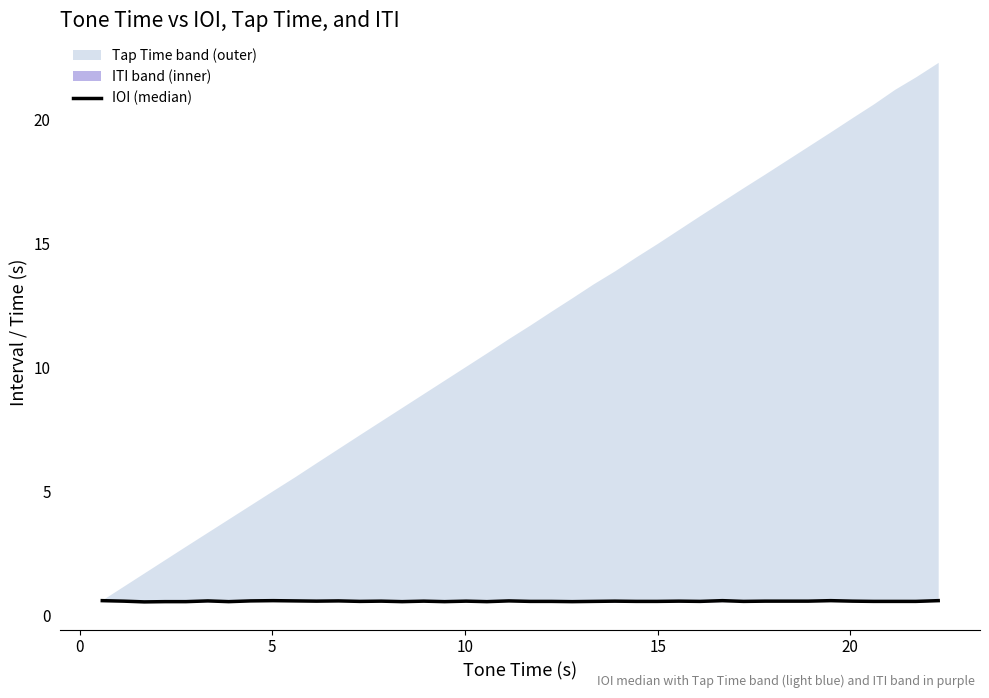

What is the difference between the maximum and minimum values?

0.1